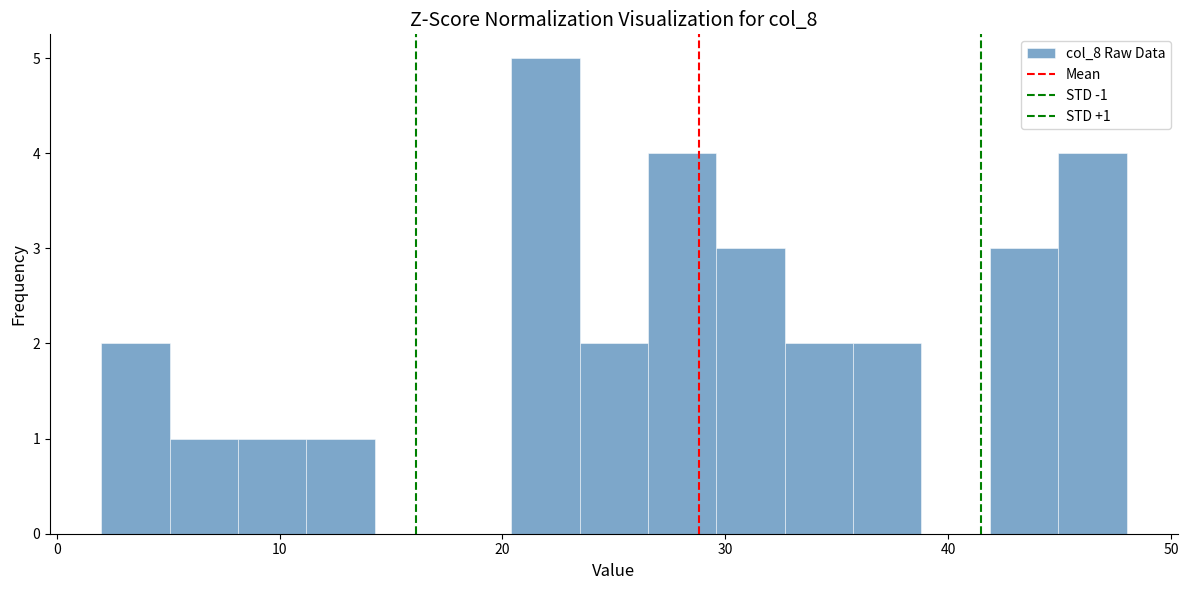

Read against the x-axis, roughly where is the centre of the tallest bar?

22